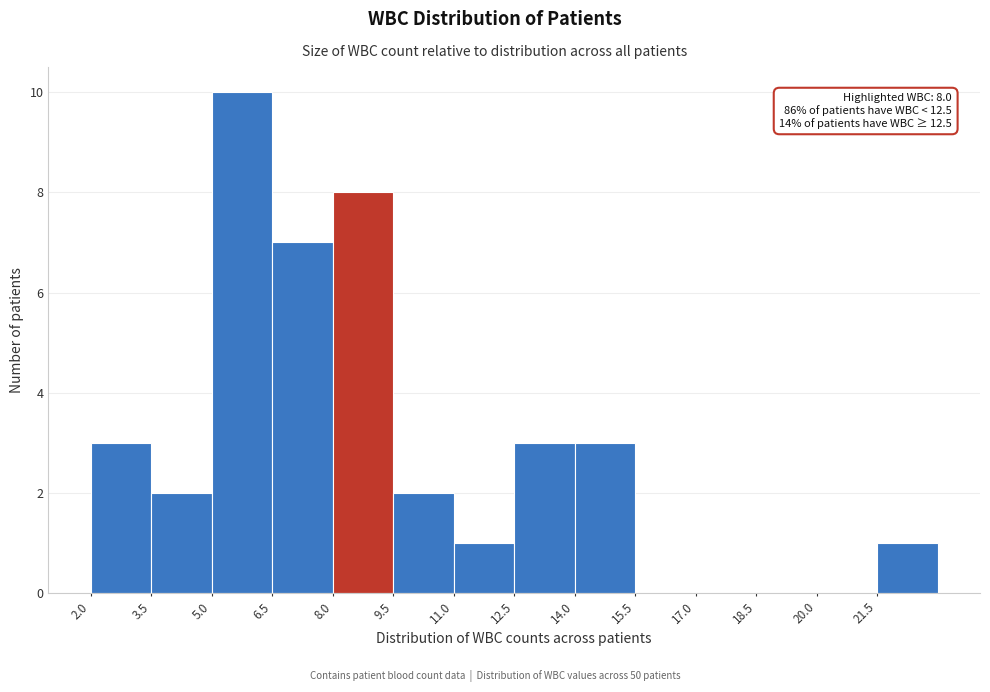

Over which range of the x-axis is the bar tallest?

5.0 to 6.5